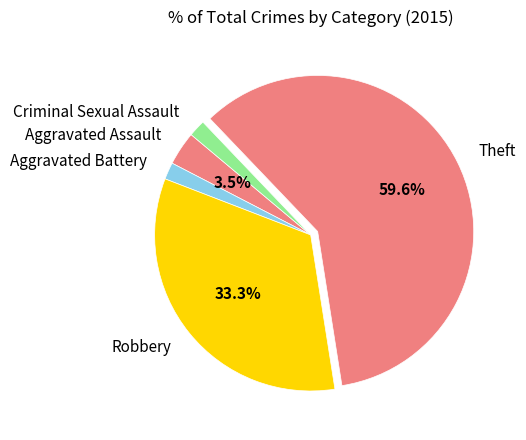

What is the largest slice in the pie chart?

Theft